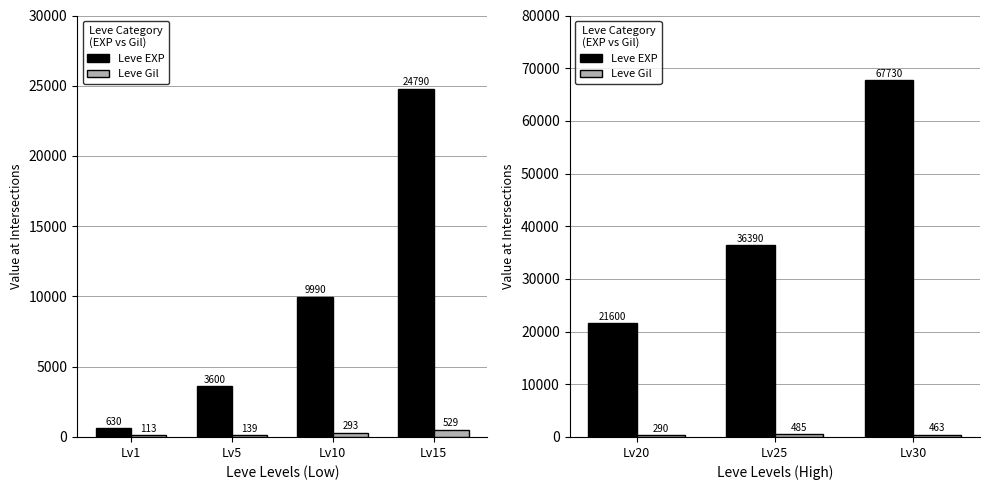

Which series has the largest range (max minus min)?

Leve EXP